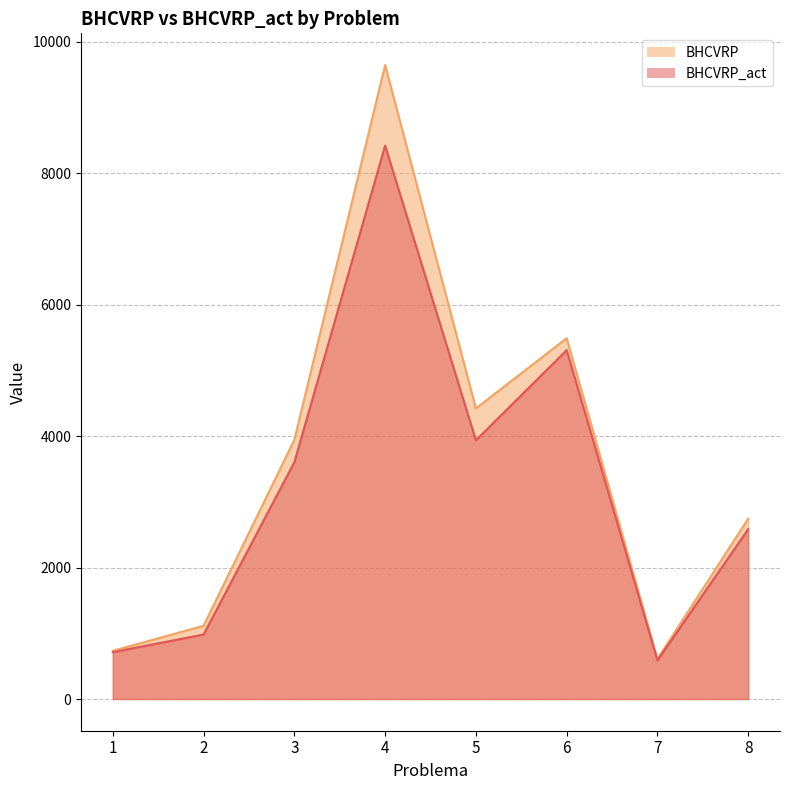

The value of BHCVRP at 5 is 4421.8. True or false?

True